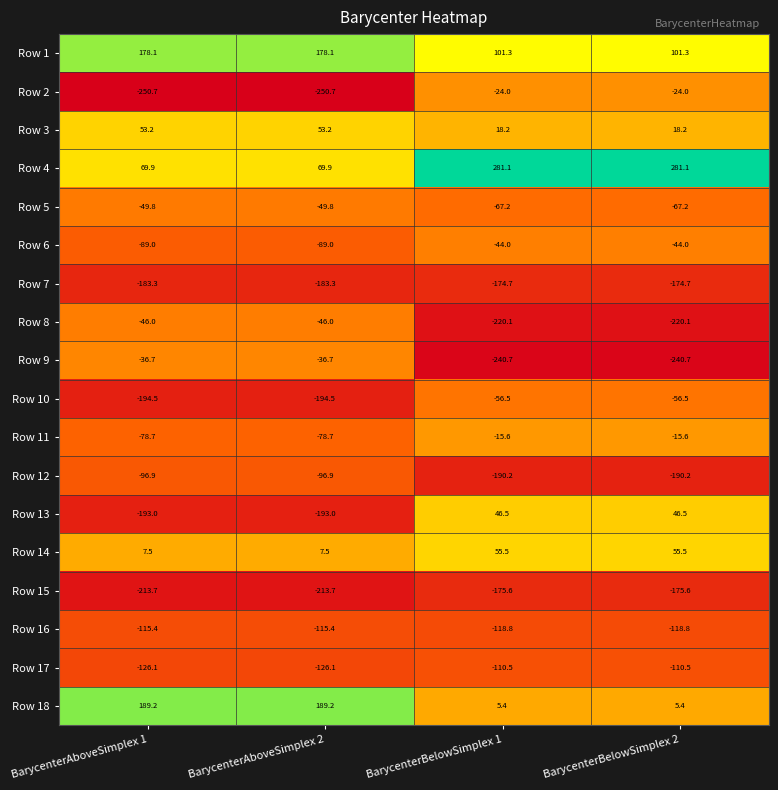

Is the value of Row 15 at BarycenterAboveSimplex 2 greater than the value of Row 11 at BarycenterAboveSimplex 2?

No